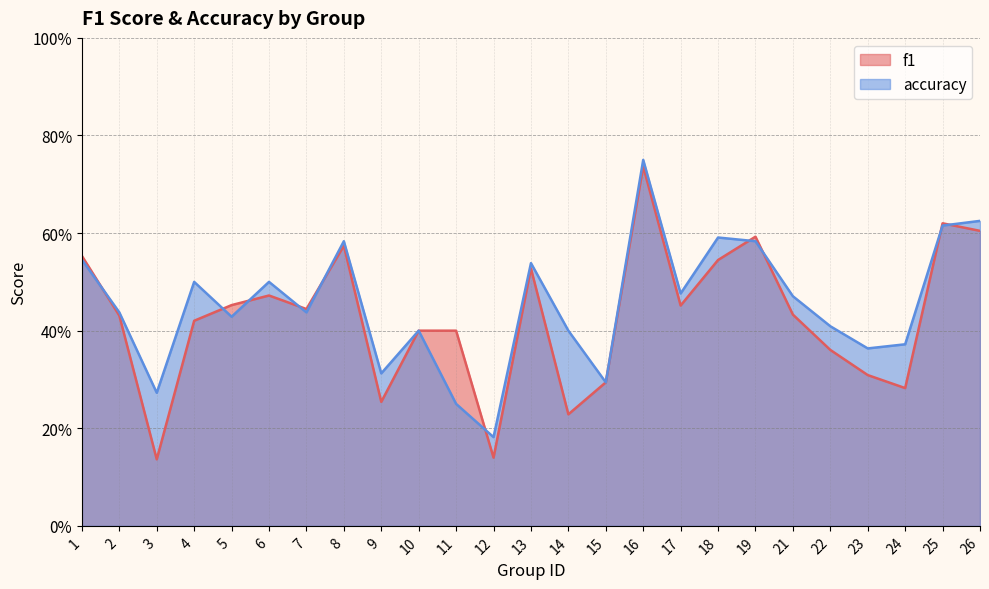

Reading left to right, list all the values displayed in this chart.

f1: 1=0.6	2=0.4	3=0.1	4=0.4	5=0.5	6=0.5	7=0.4	8=0.6	9=0.3	10=0.4	11=0.4	12=0.1	13=0.5	14=0.2	15=0.3	16=0.7	17=0.5	18=0.5	19=0.6	21=0.4	22=0.4	23=0.3	24=0.3	25=0.6	26=0.6
accuracy: 1=0.5	2=0.4	3=0.3	4=0.5	5=0.4	6=0.5	7=0.4	8=0.6	9=0.3	10=0.4	11=0.2	12=0.2	13=0.5	14=0.4	15=0.3	16=0.8	17=0.5	18=0.6	19=0.6	21=0.5	22=0.4	23=0.4	24=0.4	25=0.6	26=0.6